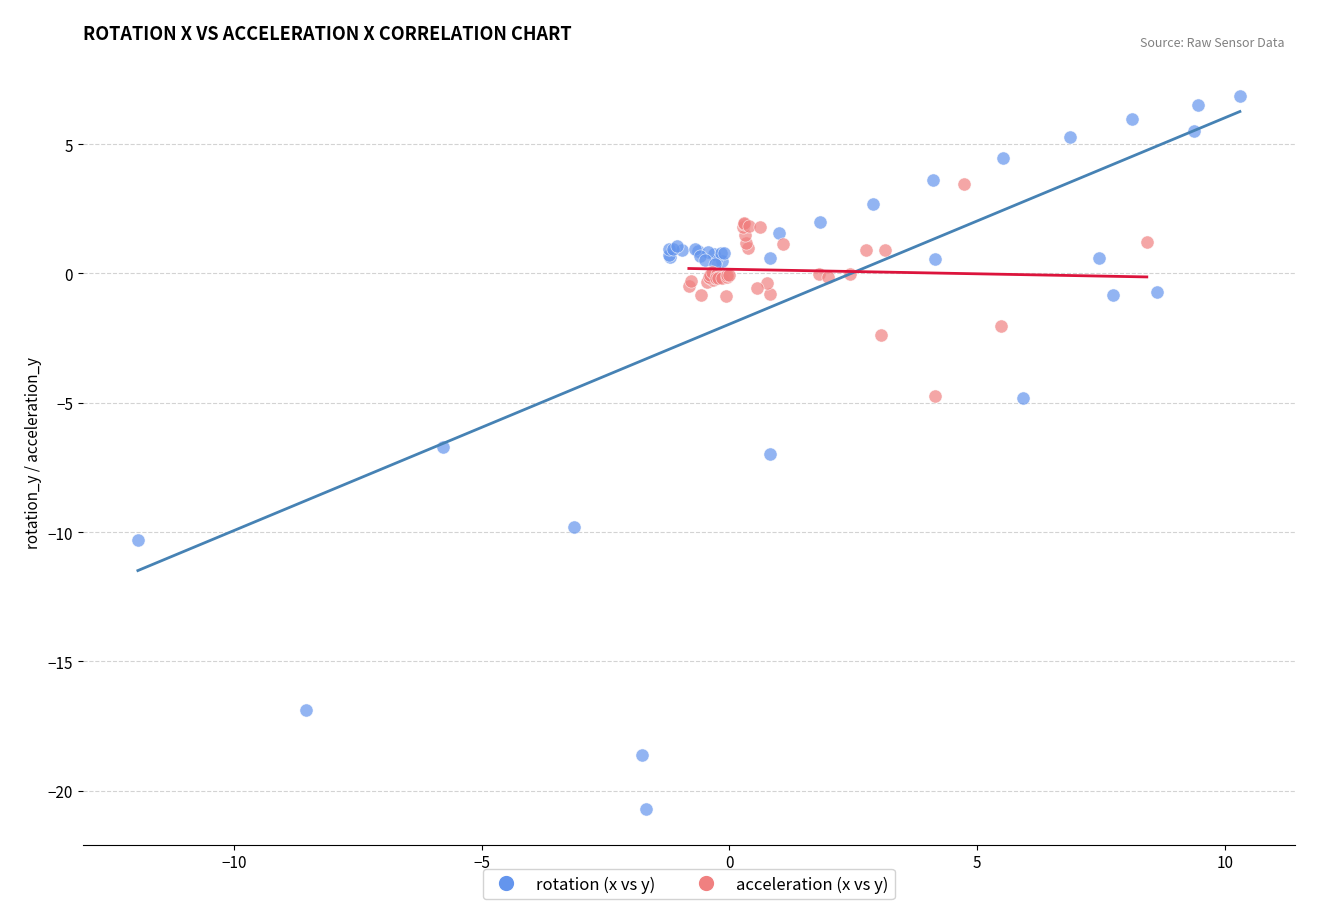

What are all the series names shown in the legend?

rotation (x vs y), acceleration (x vs y)